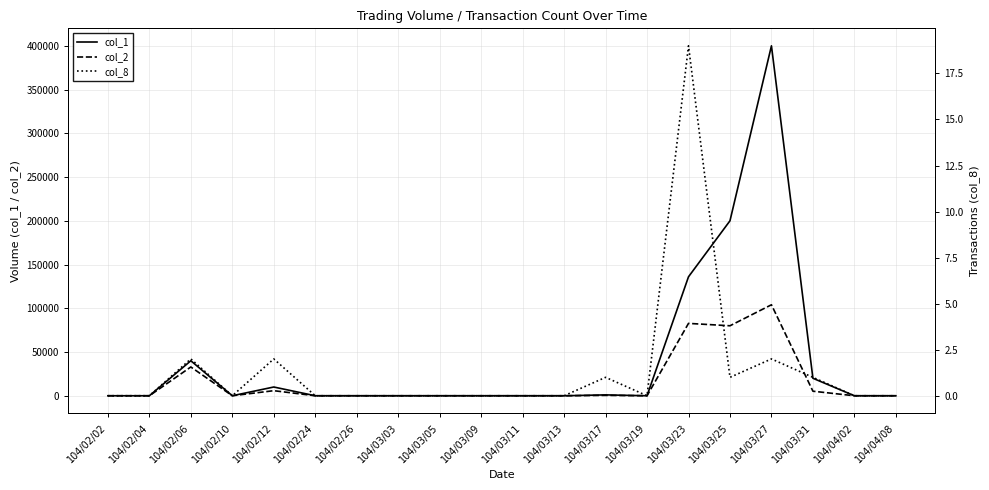

Where is the first local minimum for col_2?

104/02/10